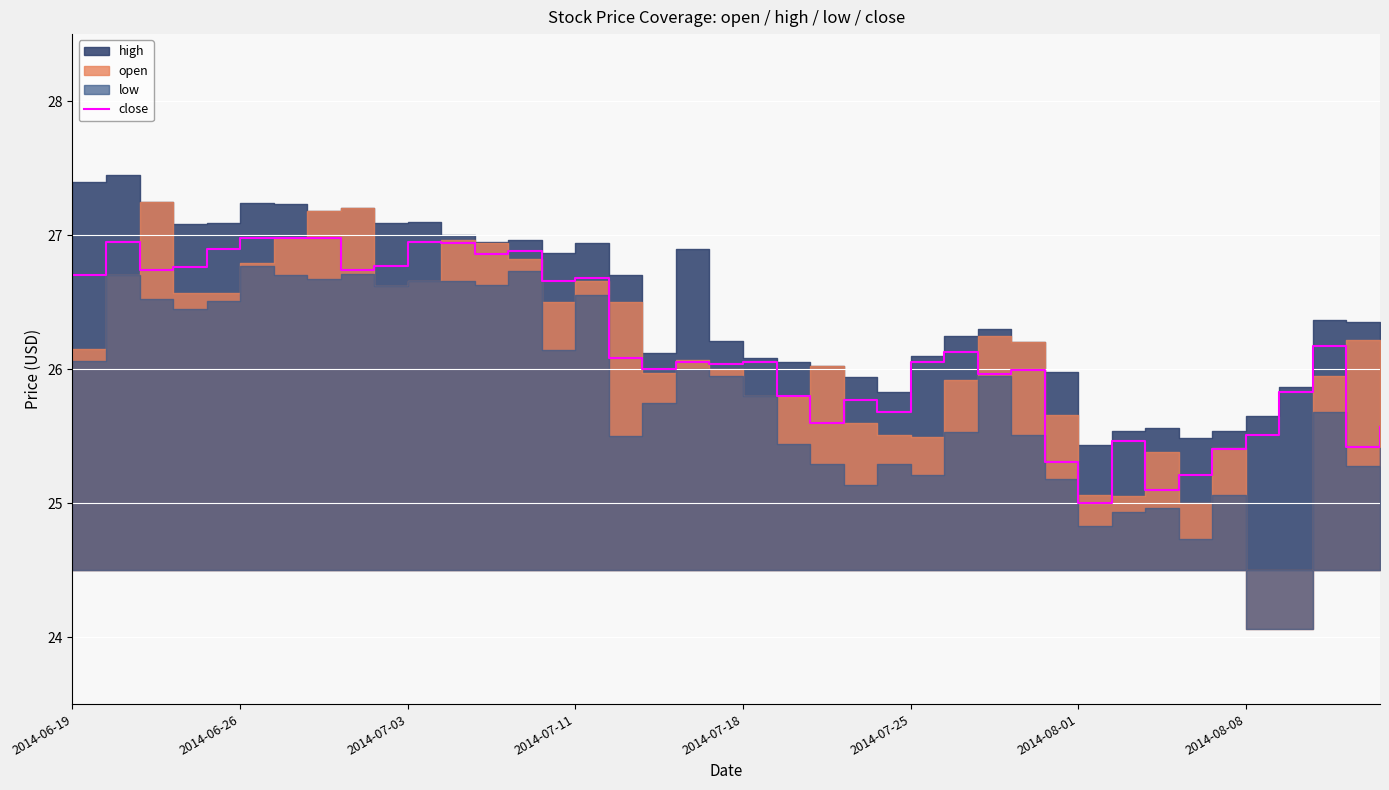

Reading left to right, extract all data points from this chart.

26.7	26.9	26.7	26.8	26.9	27.0	27.0	27.0	26.7	26.8	26.9	26.9	26.9	26.9	26.7	26.7	26.1	26.0	26.1	26.0	26.1	25.8	25.6	25.8	25.7	26.1	26.1	26.0	26.0	25.3	25.0	25.5	25.1	25.2	25.4	25.5	25.8	26.2	25.4	25.6